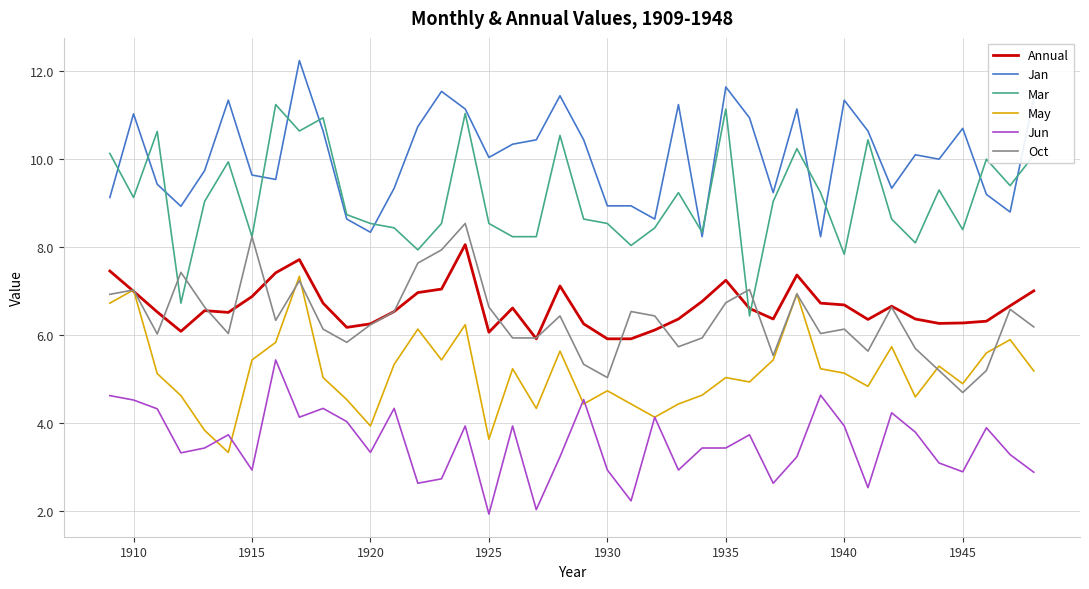

Which series has the widest spread of values?

Mar